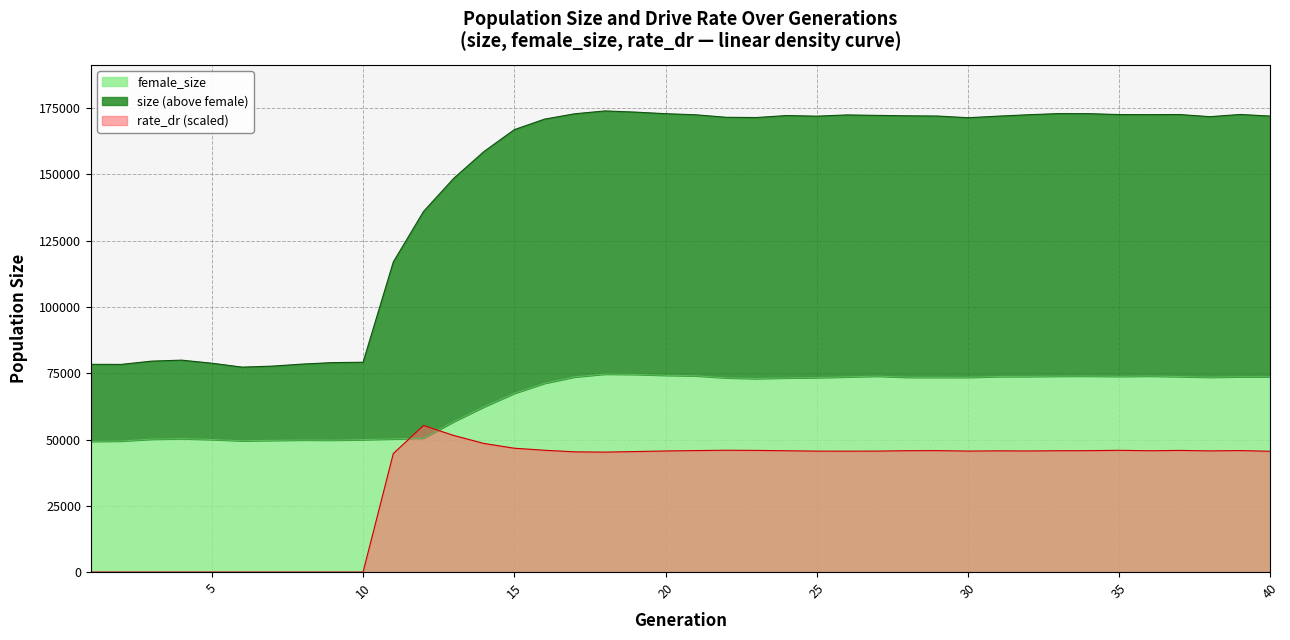

What is the maximum value shown in the chart?

172919.0